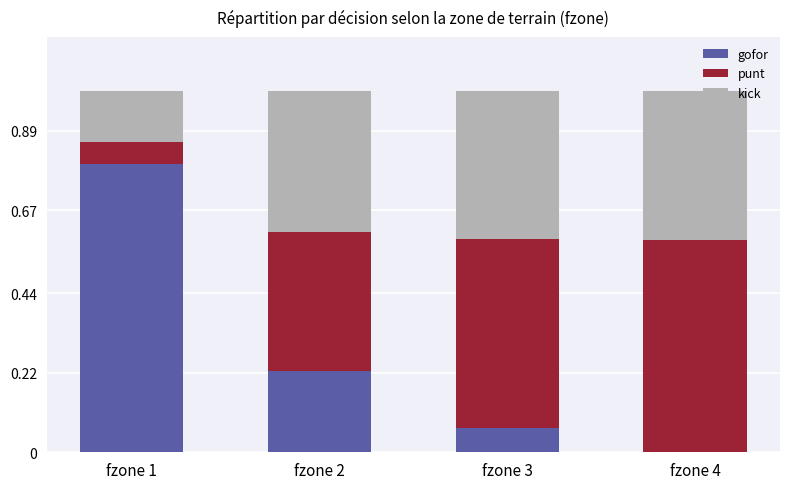

What is the total value across all series at fzone 4?

1.0